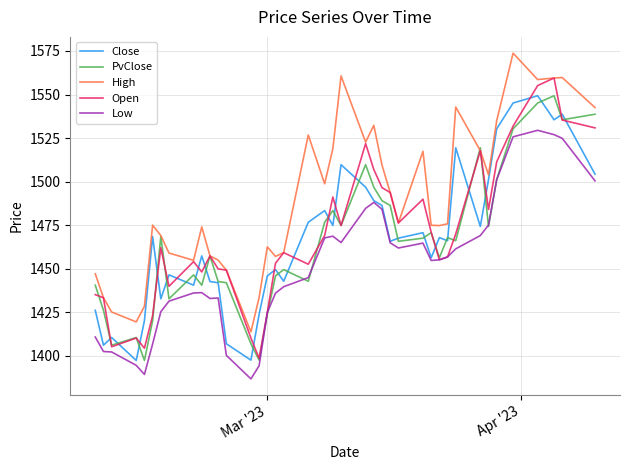

What is the greatest value displayed?

1573.7